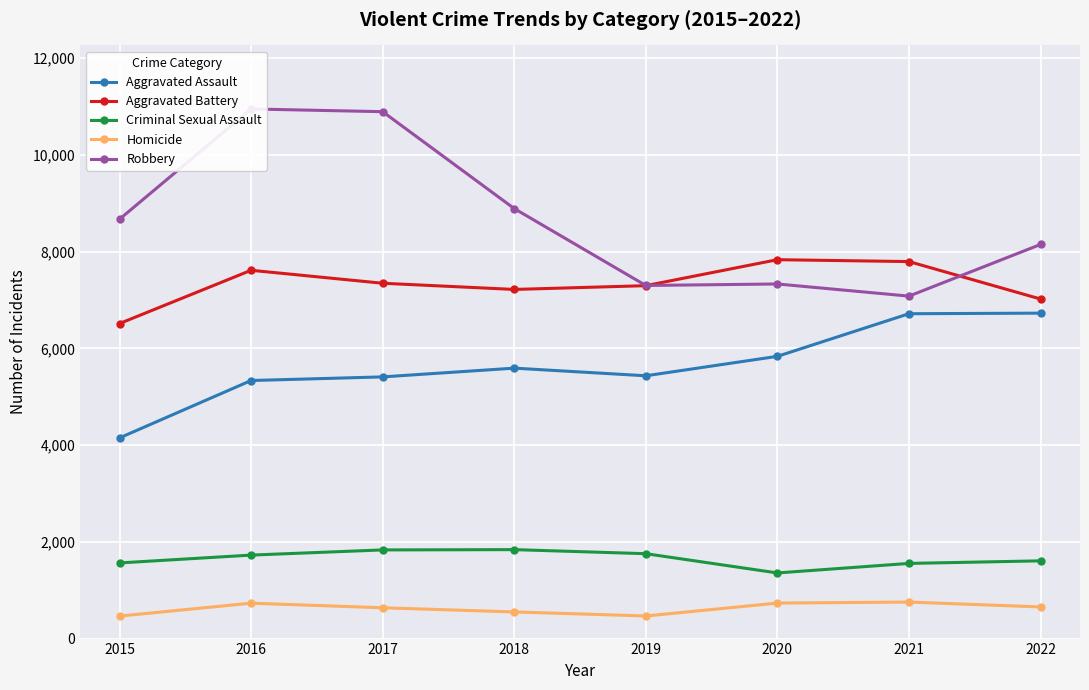

What is the minimum value shown in the chart?

465